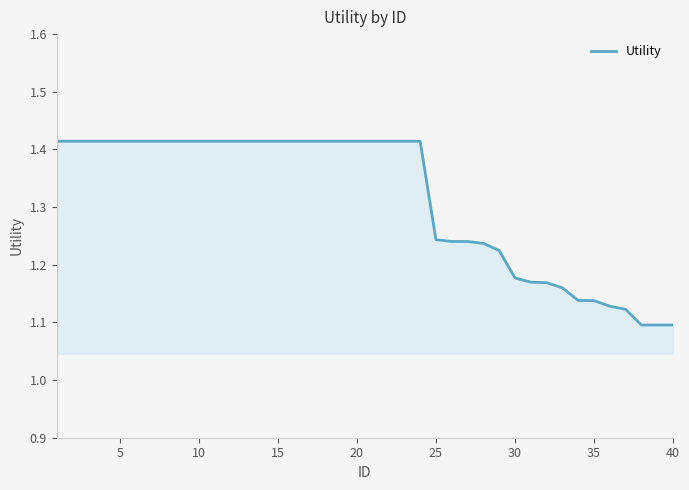

What is the difference between the maximum and minimum values?

0.3